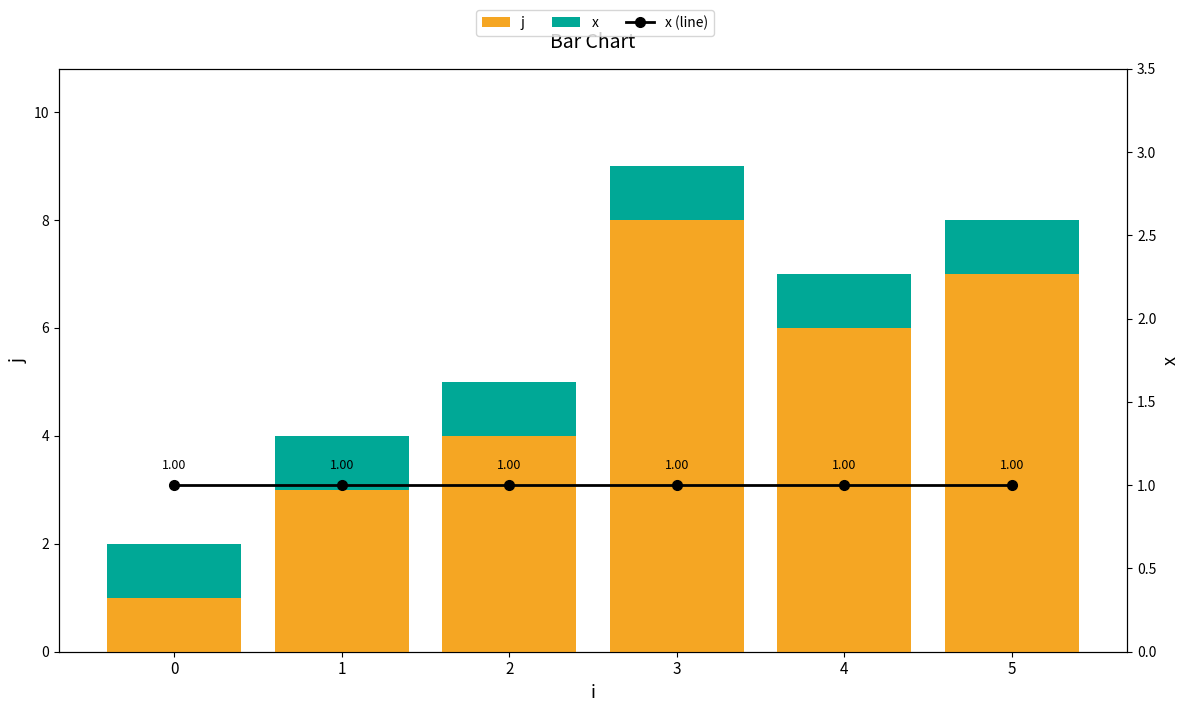

Reading left to right, list all the values displayed in this chart.

j: 0=1	1=3	2=4	3=8	4=6	5=7
x: 0=1	1=1	2=1	3=1	4=1	5=1
x (line): 0=1	1=1	2=1	3=1	4=1	5=1